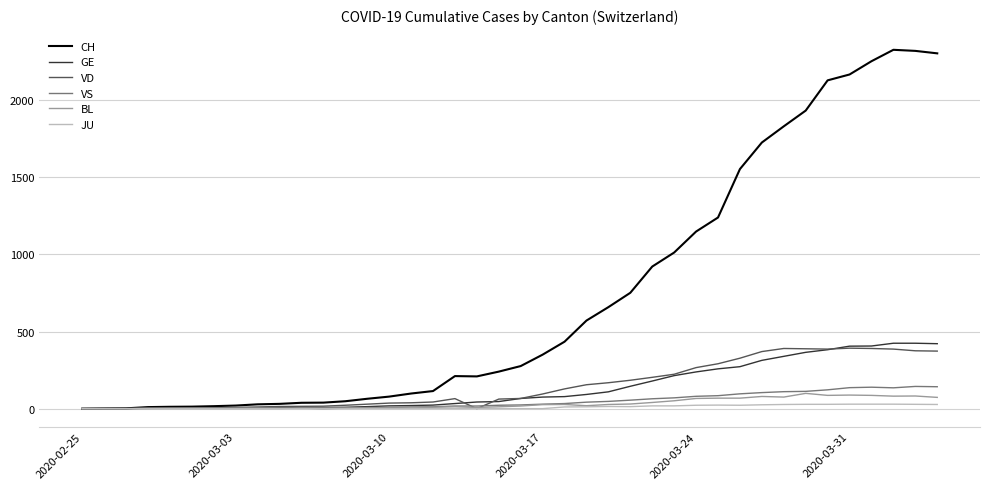

Which series has the largest total across all categories?

CH